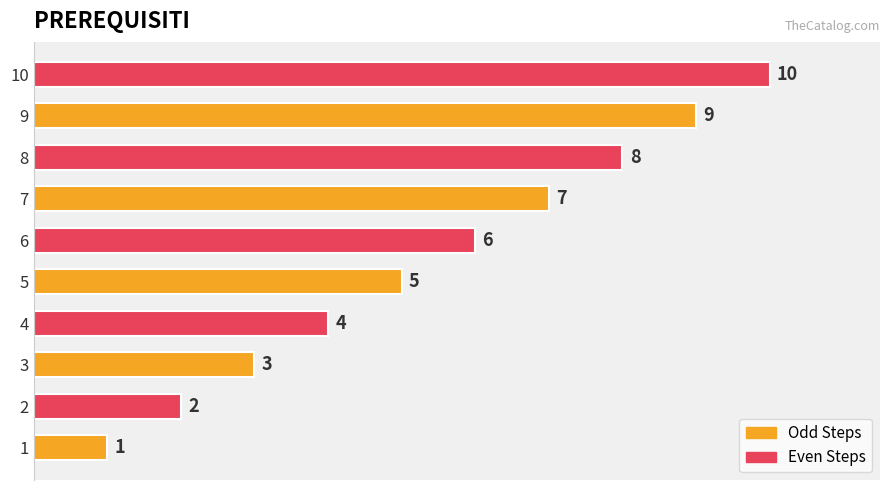

What is the difference between the second highest and second lowest values?

7